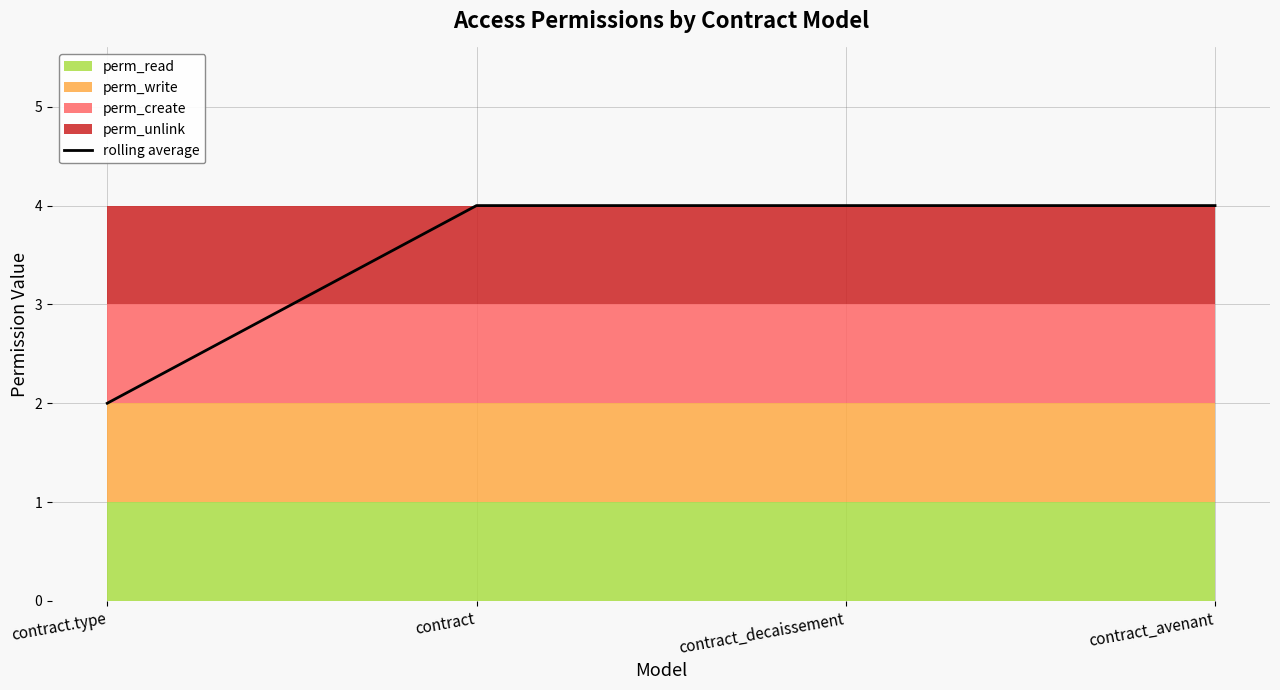

Is it true that rolling average equals 4 at contract_avenant?

True